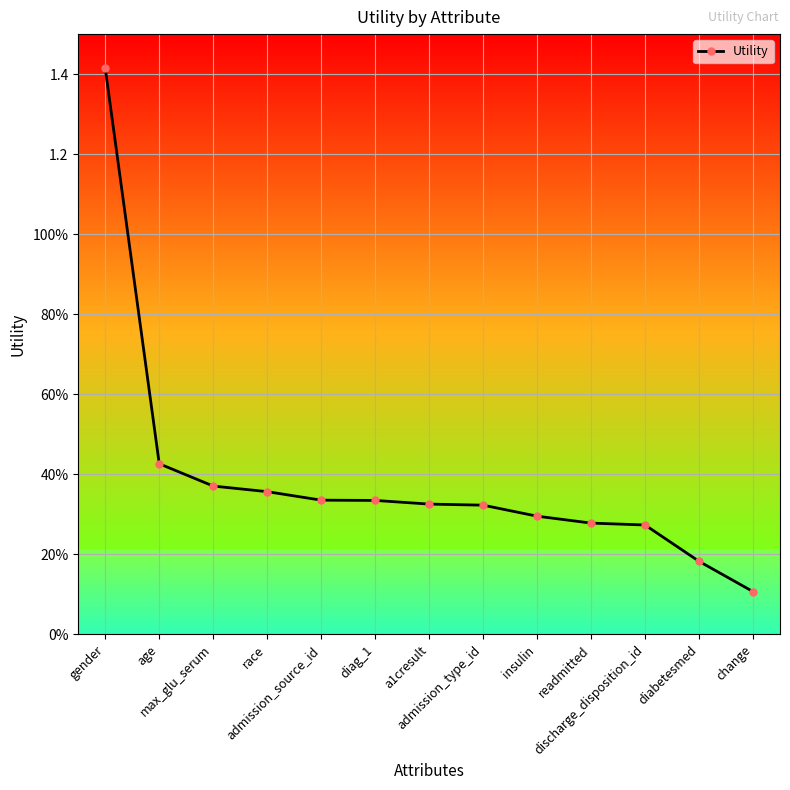

At which category does the chart reach its minimum across all series?

change